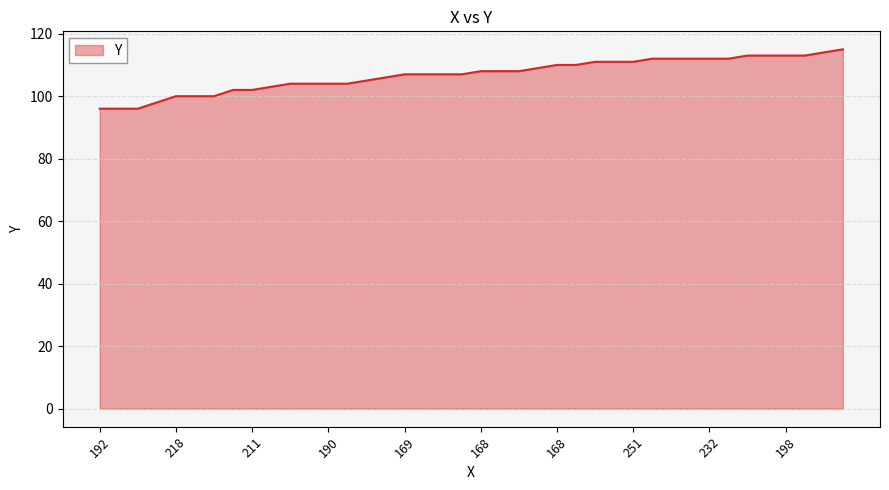

What is the difference between the maximum and minimum values?

19